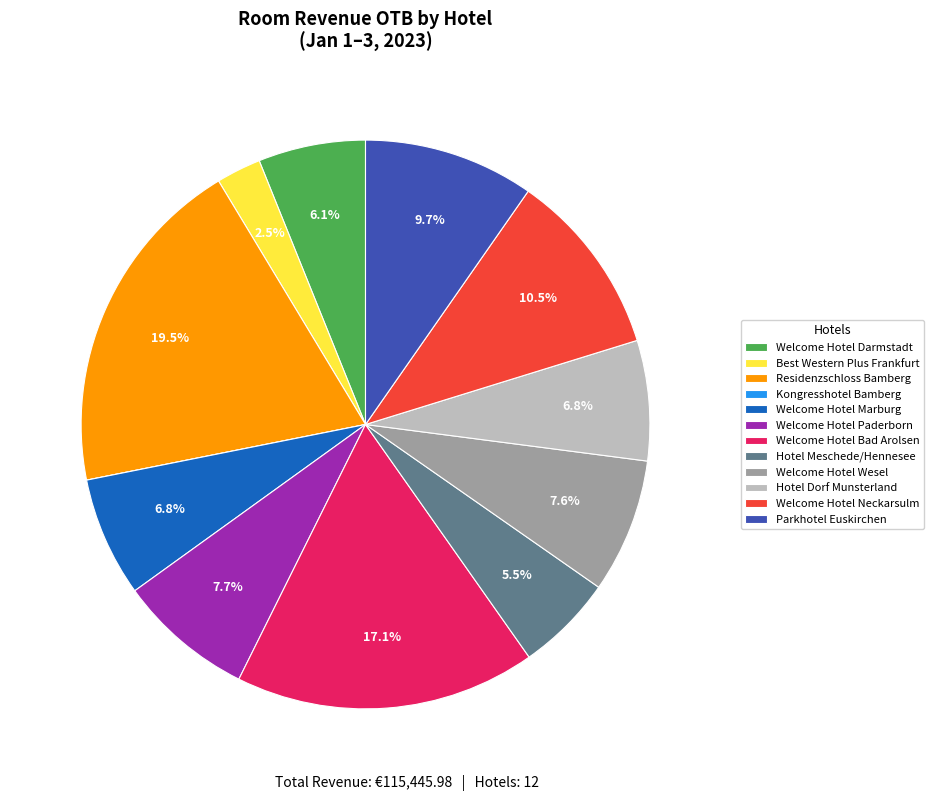

Which has a higher value, Welcome Hotel Neckarsulm or Welcome Hotel Paderborn?

Welcome Hotel Neckarsulm